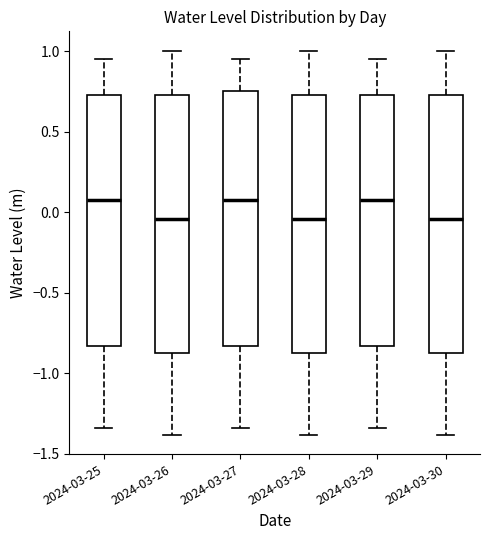

Reading left to right, transcribe this box plot: for each box, give where its median line is, the range the box spans, and where its two whiskers end, as read against the y-axis. The values are not printed on the chart, so give them approximately, as read against the axis.

2024-03-25: median 0.05, box -0.85 to 0.75, whiskers -1.35 to 0.95
2024-03-26: median -0.05, box -0.85 to 0.75, whiskers -1.40 to 1.00
2024-03-27: median 0.05, box -0.85 to 0.75, whiskers -1.35 to 0.95
2024-03-28: median -0.05, box -0.85 to 0.75, whiskers -1.40 to 1.00
2024-03-29: median 0.05, box -0.85 to 0.75, whiskers -1.35 to 0.95
2024-03-30: median -0.05, box -0.85 to 0.75, whiskers -1.40 to 1.00